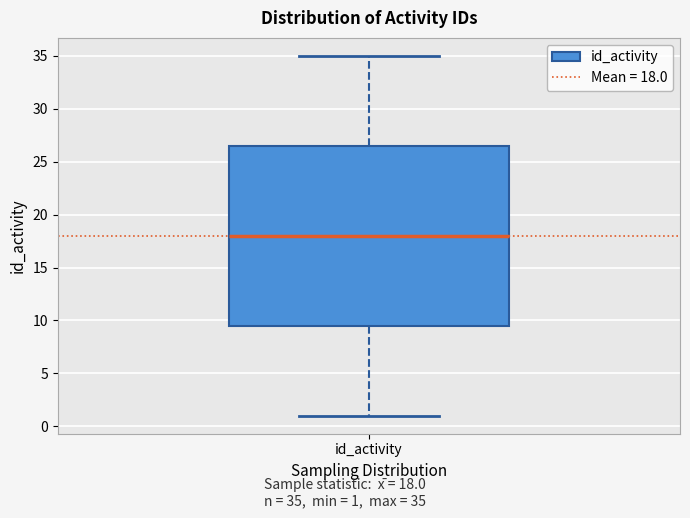

Where does the median line of the box for id_activity sit on the y-axis? The values are not printed on the chart, so give them approximately, as read against the axis.

18.0